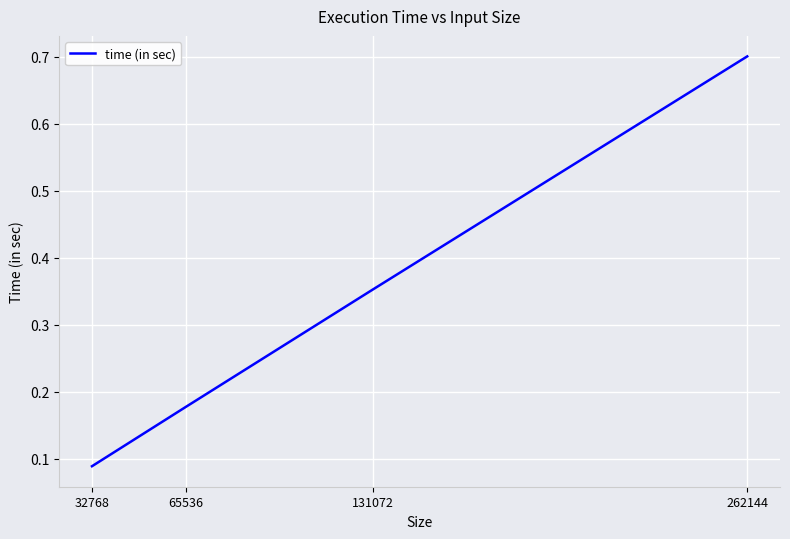

The value at 65536 is 0.1. True or false?

False